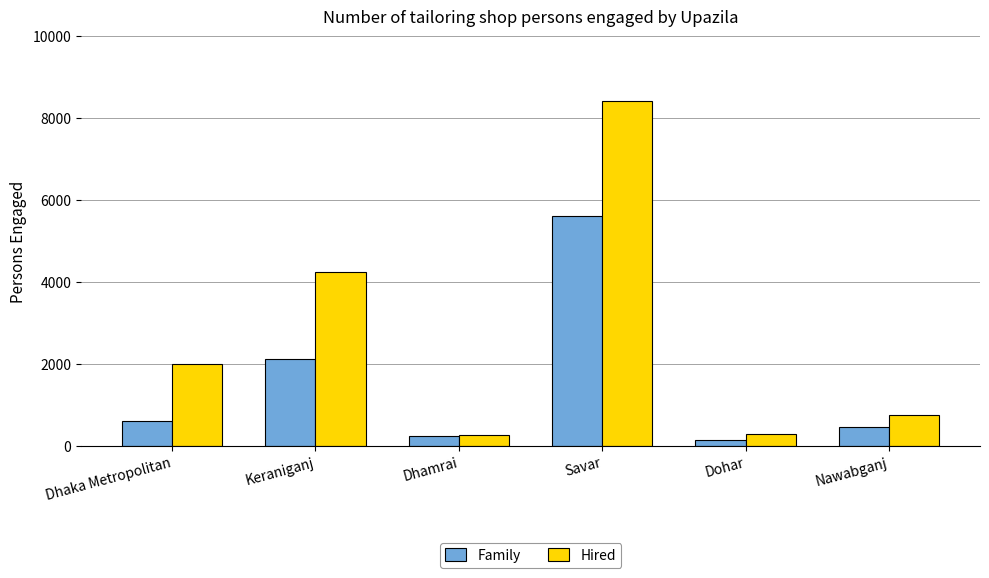

What is the difference between the second highest and second lowest values in the Family series?

1895